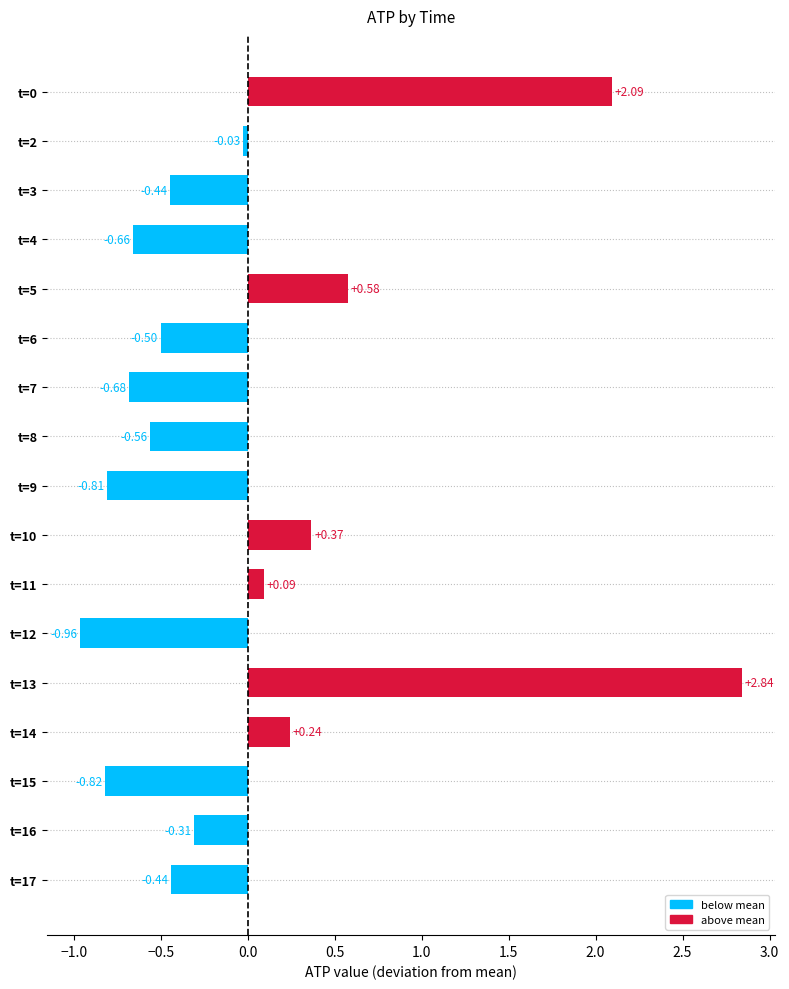

What is the sum of the values at t=6 and t=3?

-0.9